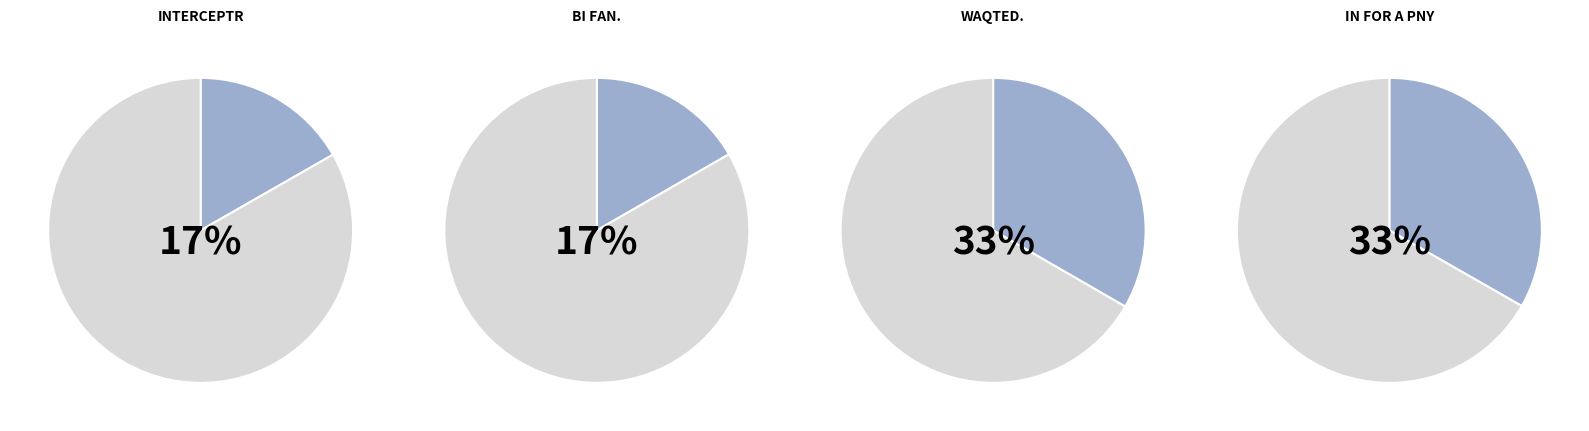

What percentage do Interceptr and Waqted. together represent?

50.1%